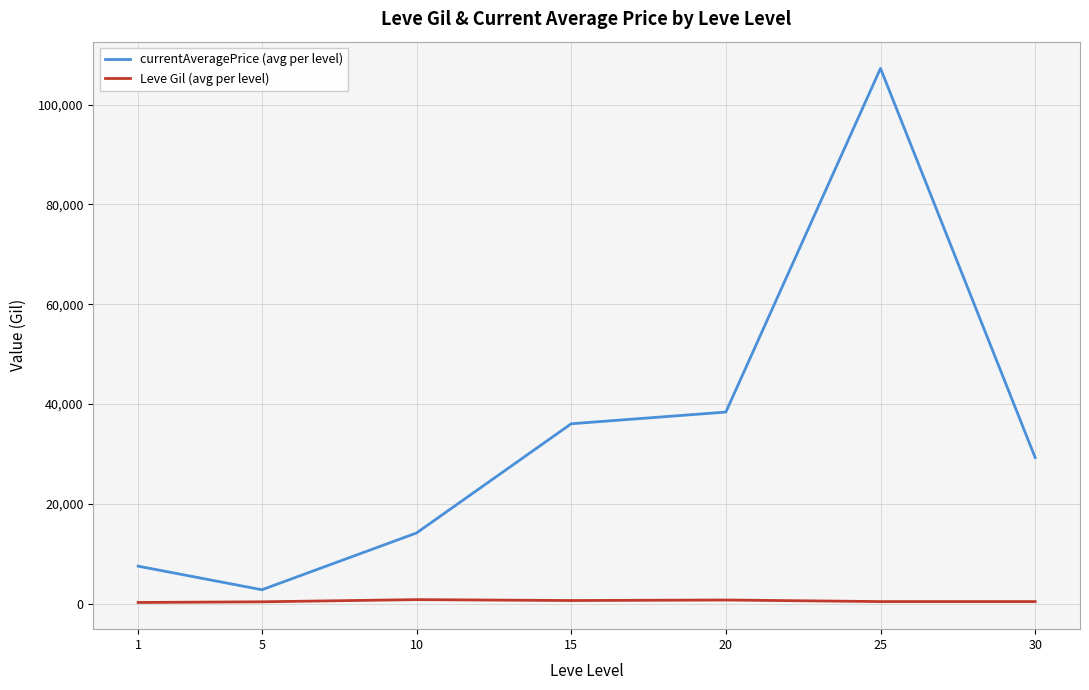

What is the difference between the highest and lowest values at 10?

13358.3